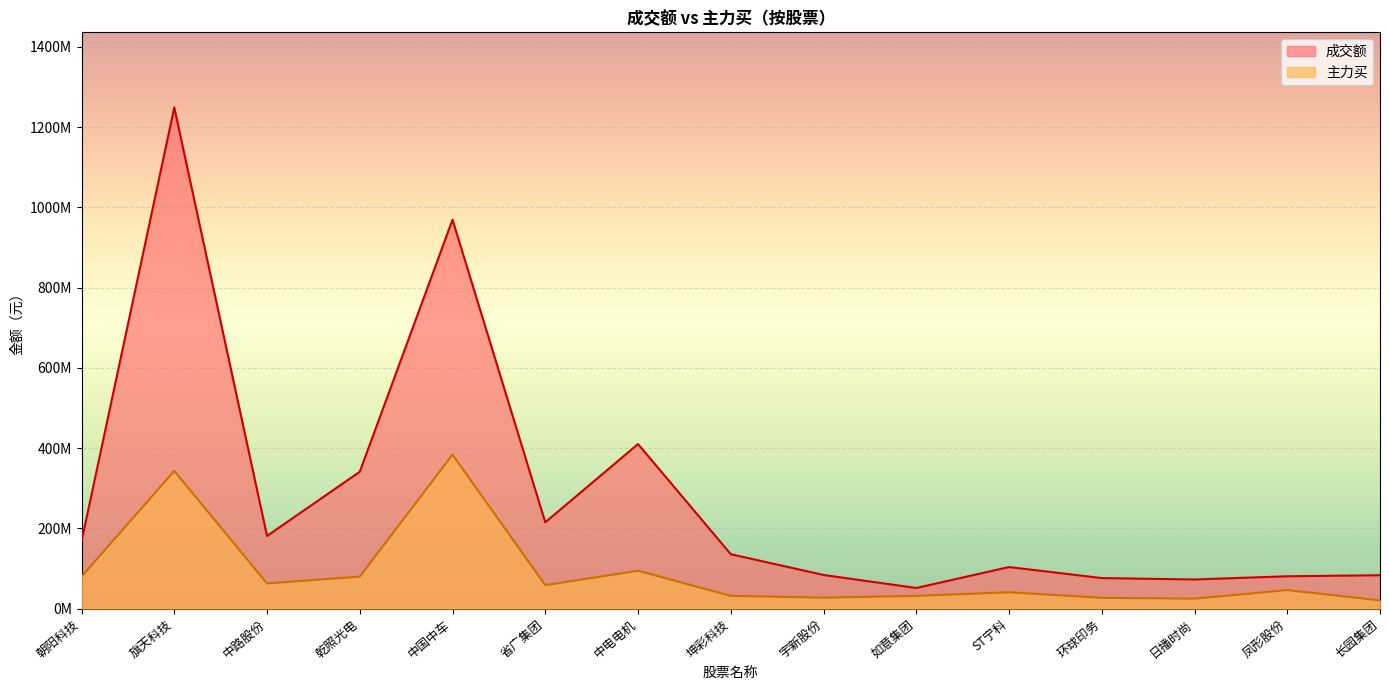

What are all the series names shown in the legend?

成交额, 主力买